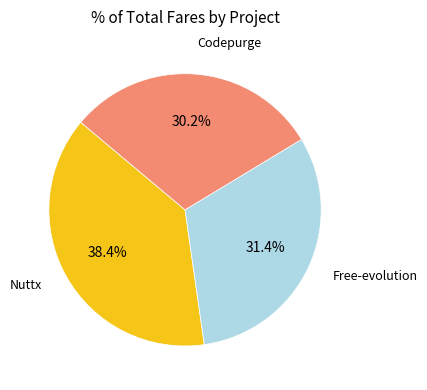

How many segments does this pie chart have?

3